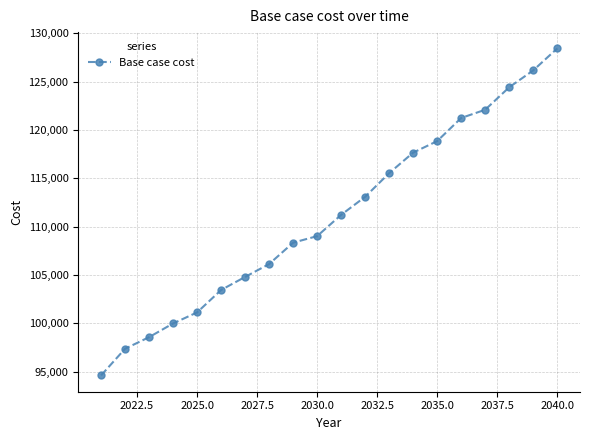

What is the value of the 16th point from the left?

121249.9